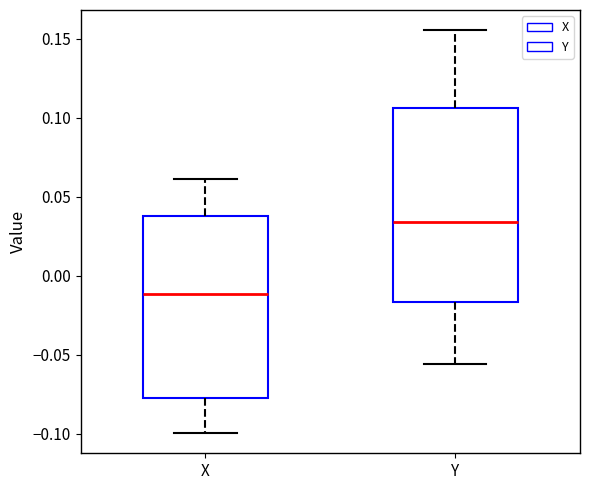

Which box's median line is the lowest?

X